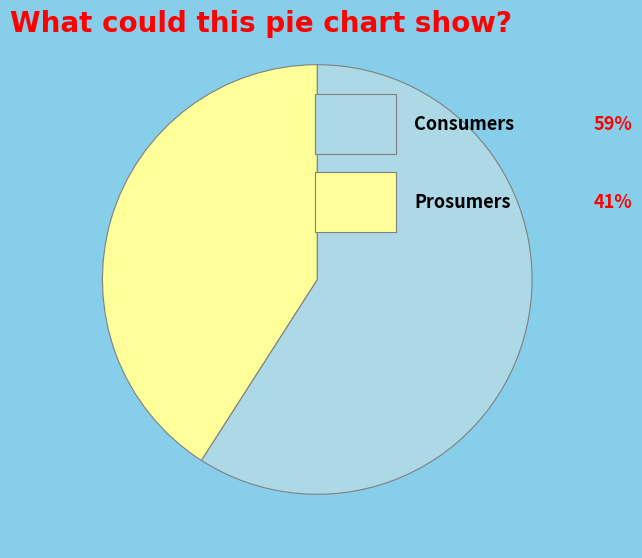

Is there a majority slice in this chart?

Yes